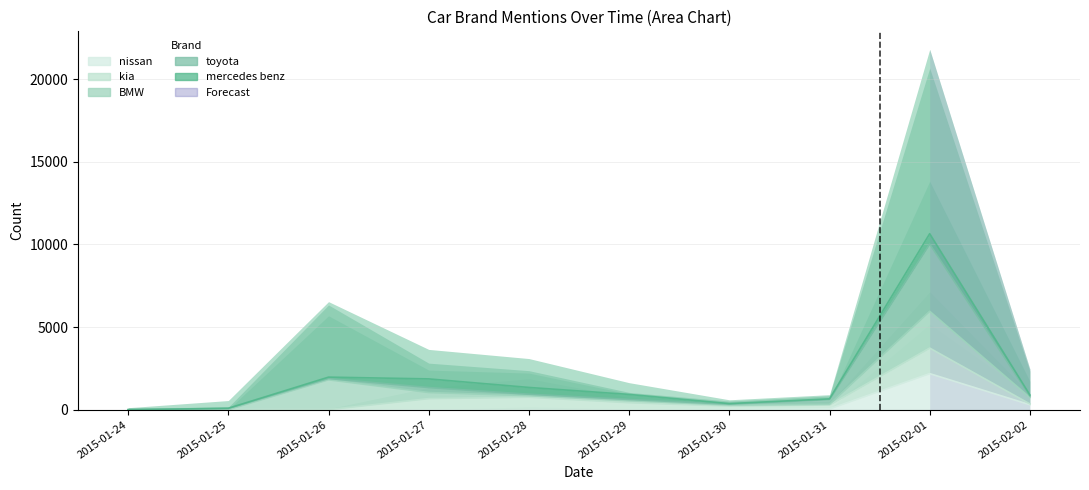

What are all the series names shown in the legend?

mercedes benz, toyota, BMW, kia, nissan